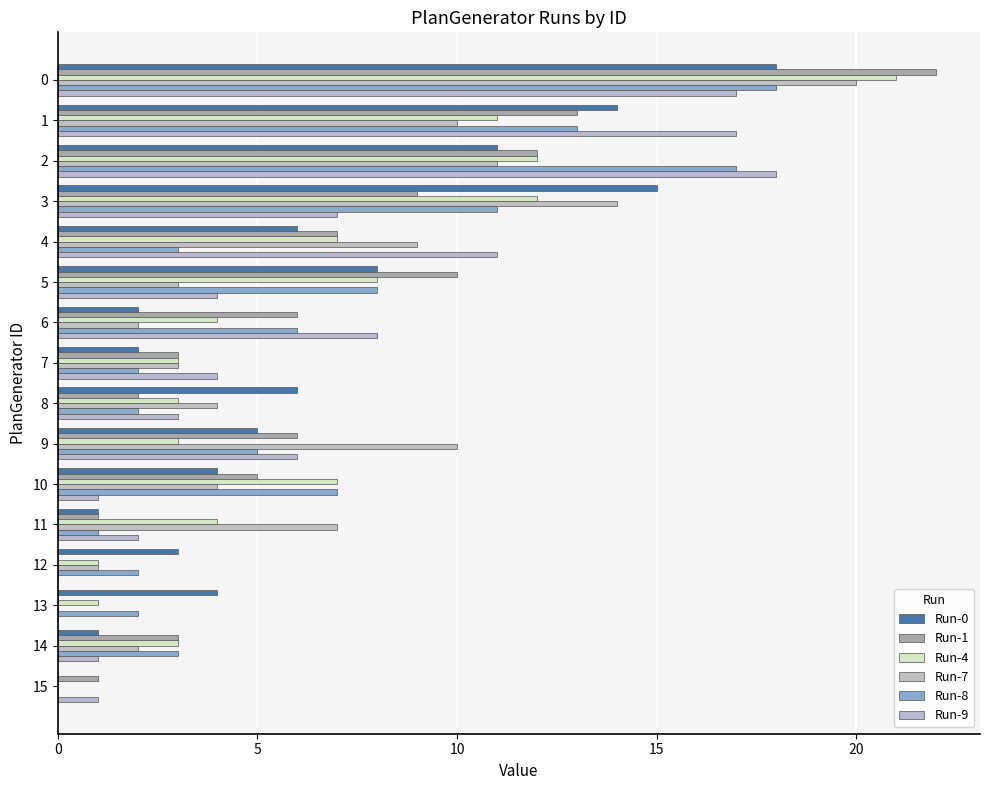

Is it true that Run-8 equals 9 at 9?

False